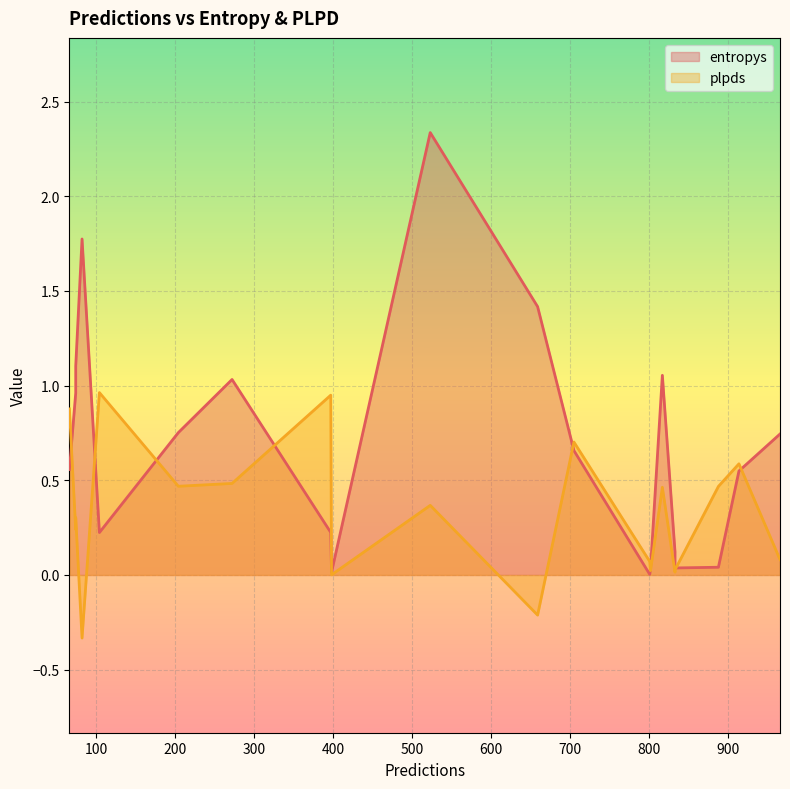

What is the difference between the maximum and minimum values in the plpds series?

1.3